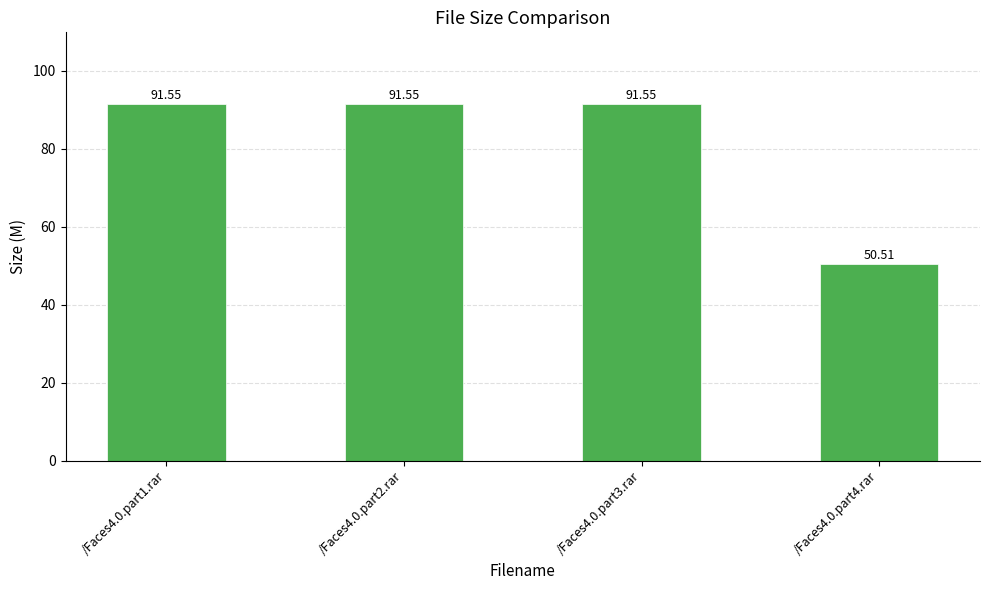

How many data points are less than 91?

1